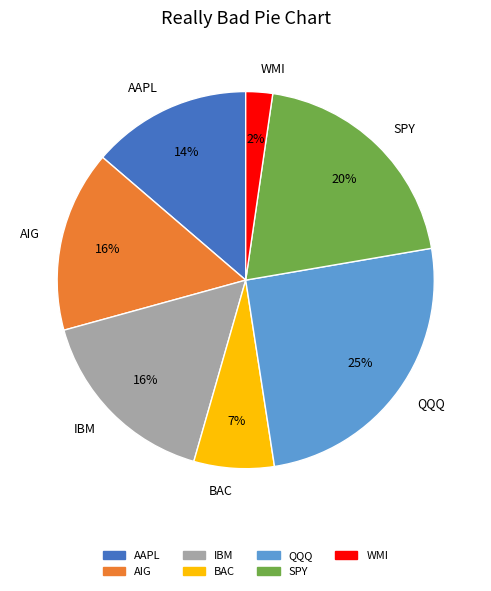

The AAPL slice represents 23% of the pie. True or false?

False